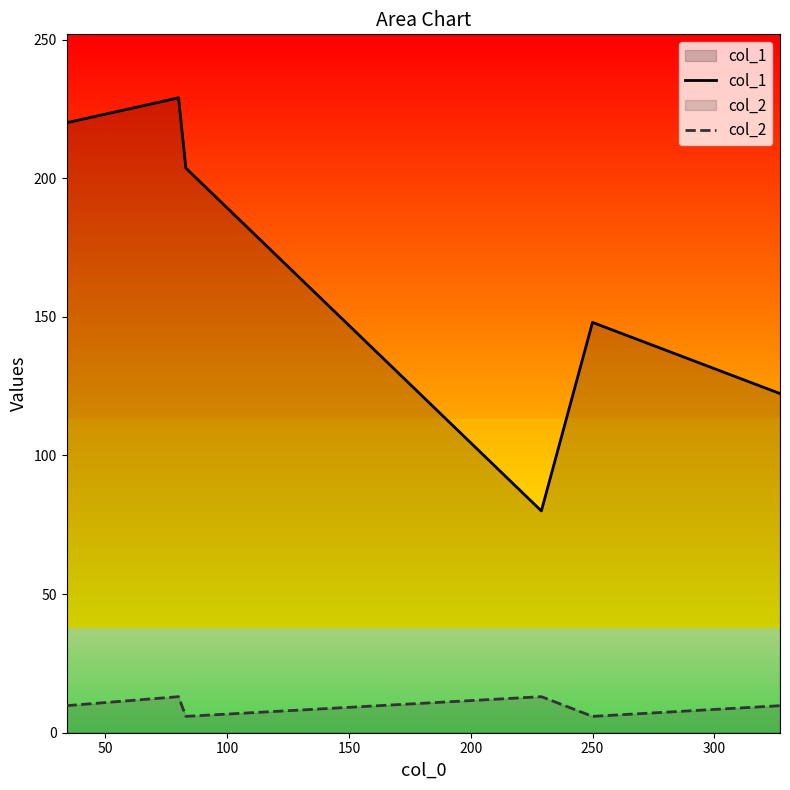

At how many categories does at least one series exceed 102?

5